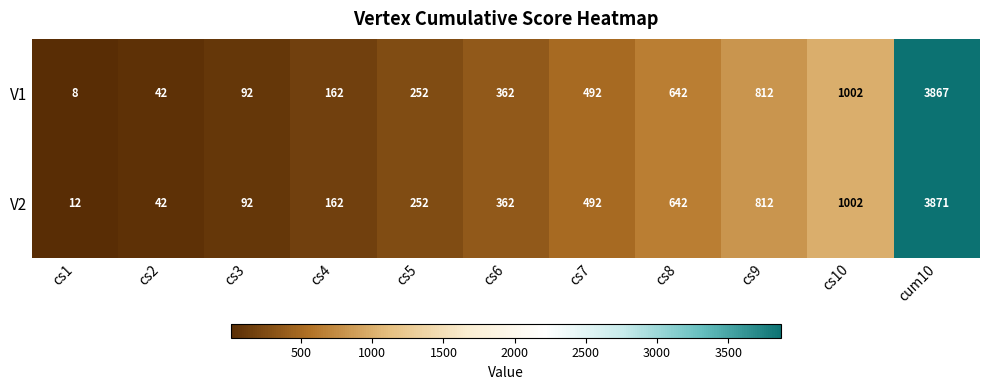

What is the smallest value displayed?

8